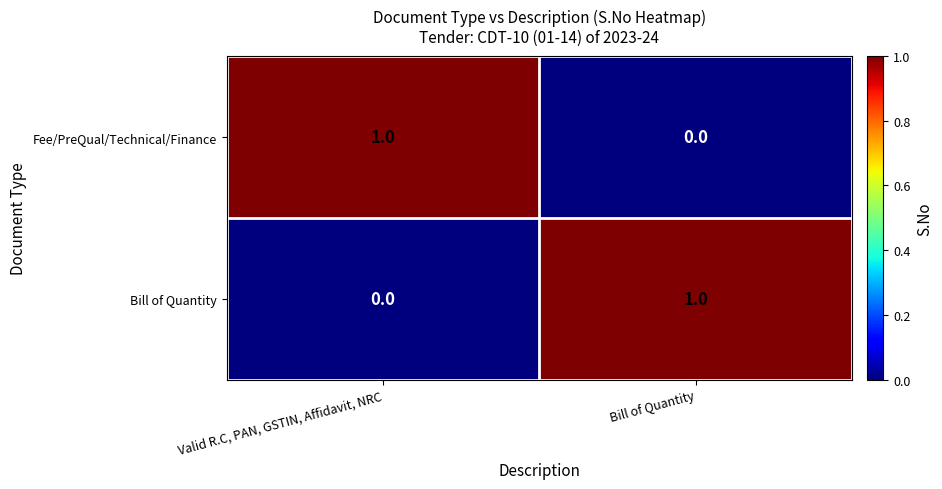

The Fee/PreQual/Technical/Finance series shows 1 at Valid R.C, PAN, GSTIN, Affidavit, NRC. True or false?

True